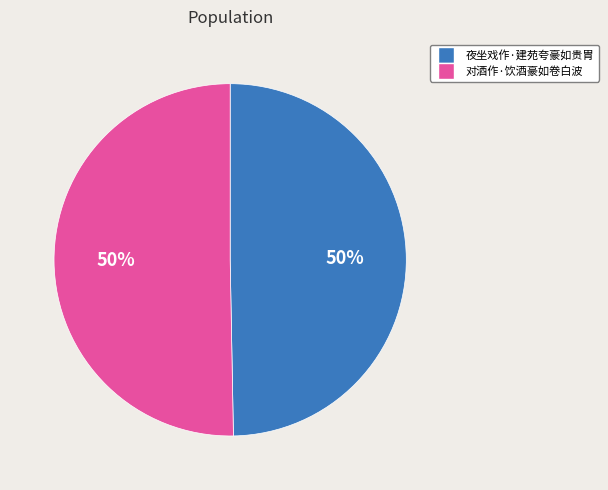

What percentage is the 夜坐戏作·建苑夸豪如贵胄 slice, to the nearest percent?

50%